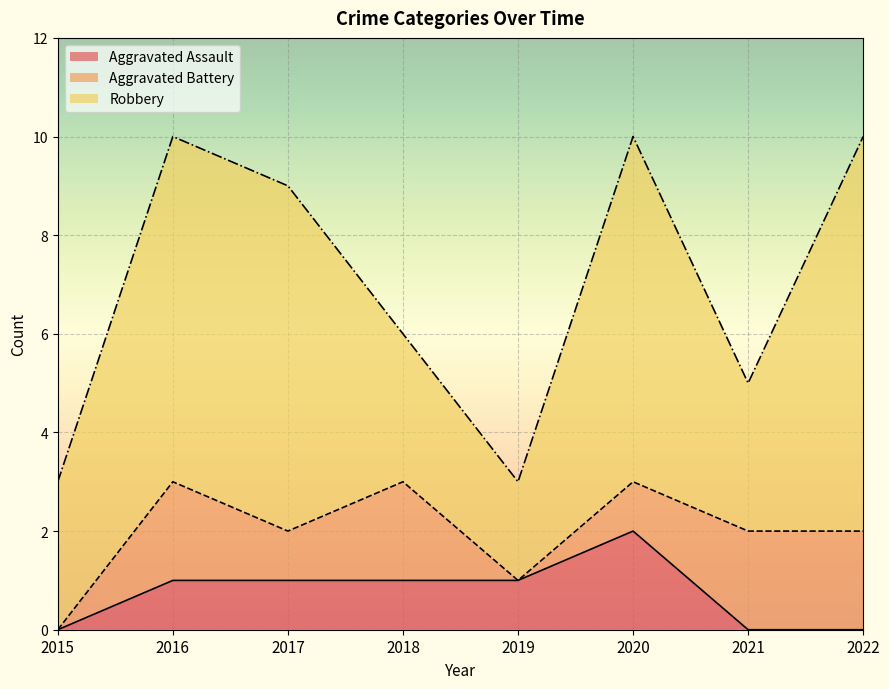

List the labels in order of Aggravated Assault value, largest first.

2020, 2016, 2017, 2018, 2019, 2015, 2021, 2022